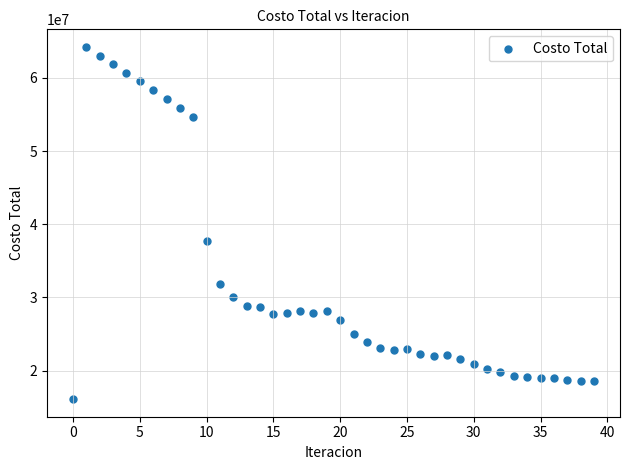

What Y value in the scatter plot is closest to 40170181?

37726670.4